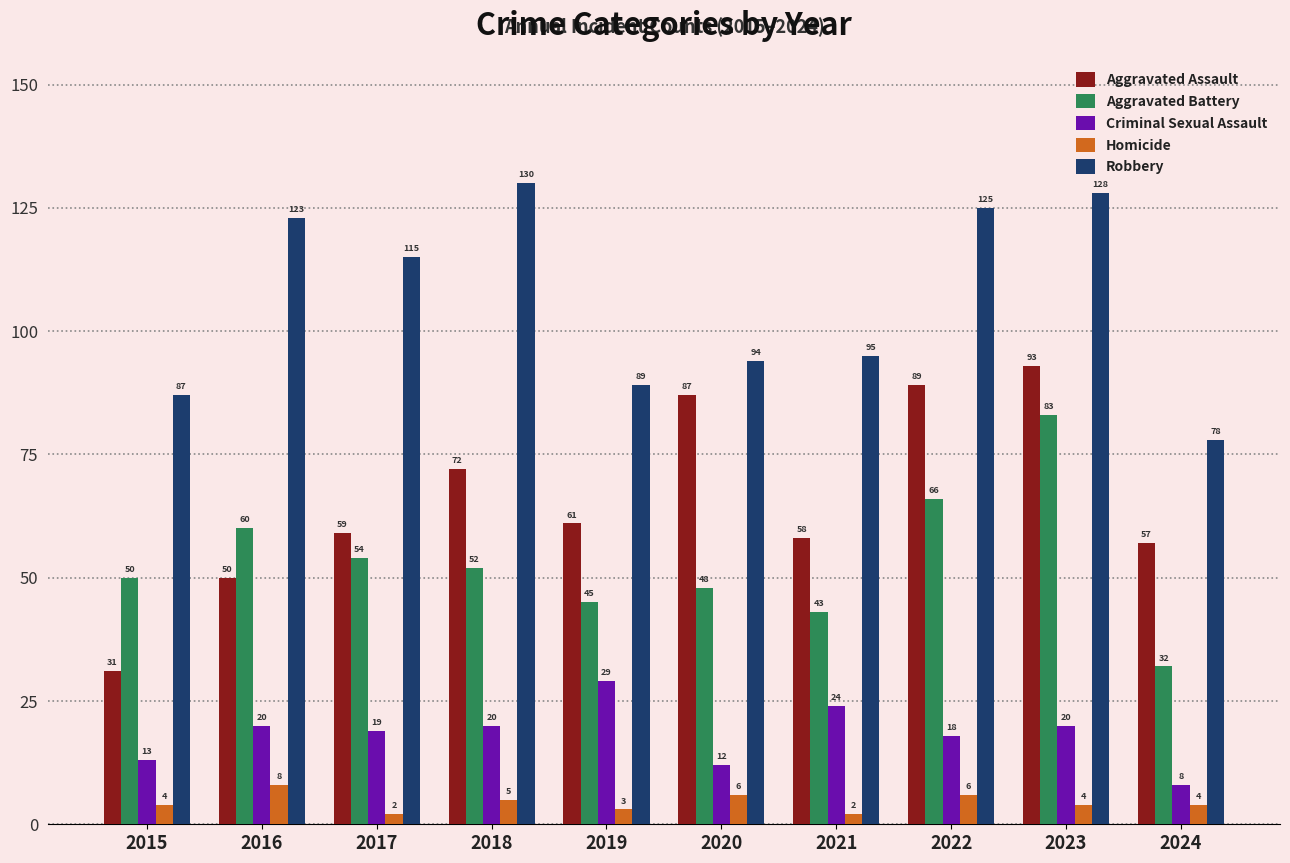

What is the value of the Homicide bar at the 3rd from the left?

2